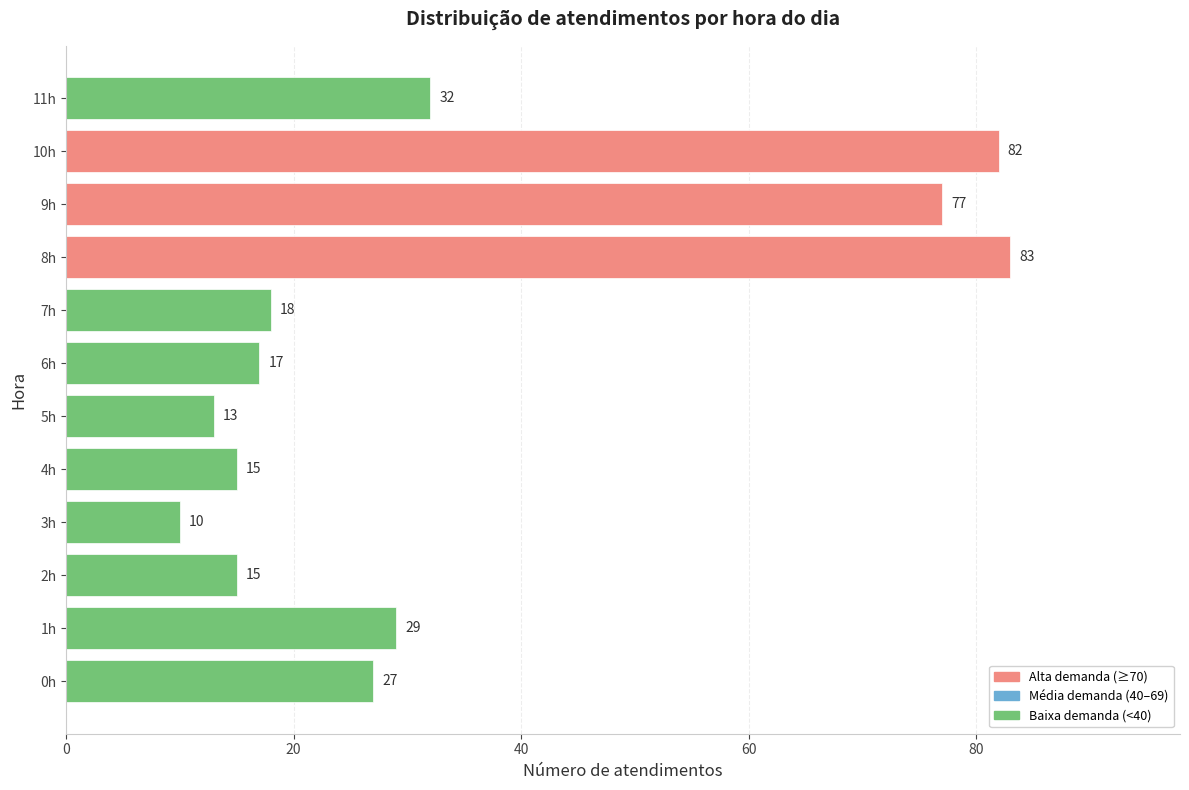

What is the approximate value at 1h, to the nearest 5?

30